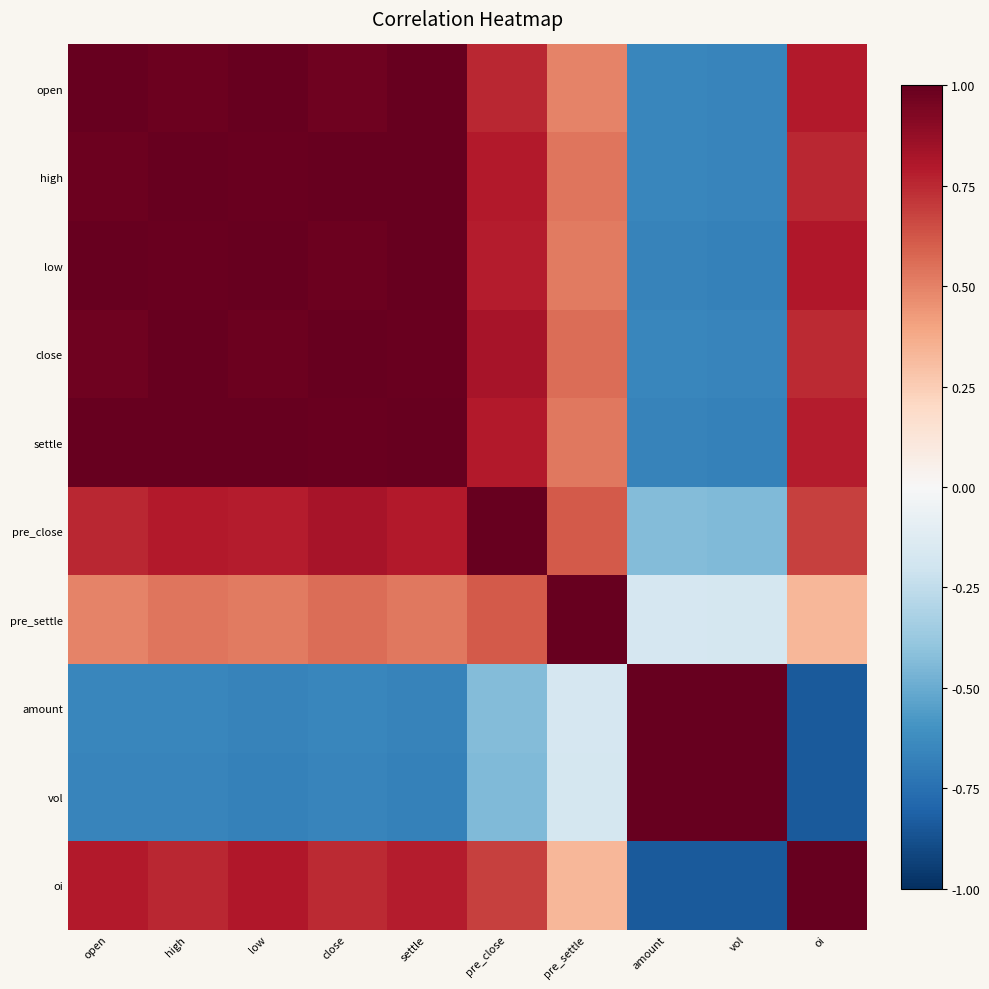

How many distinct data groups are displayed?

10